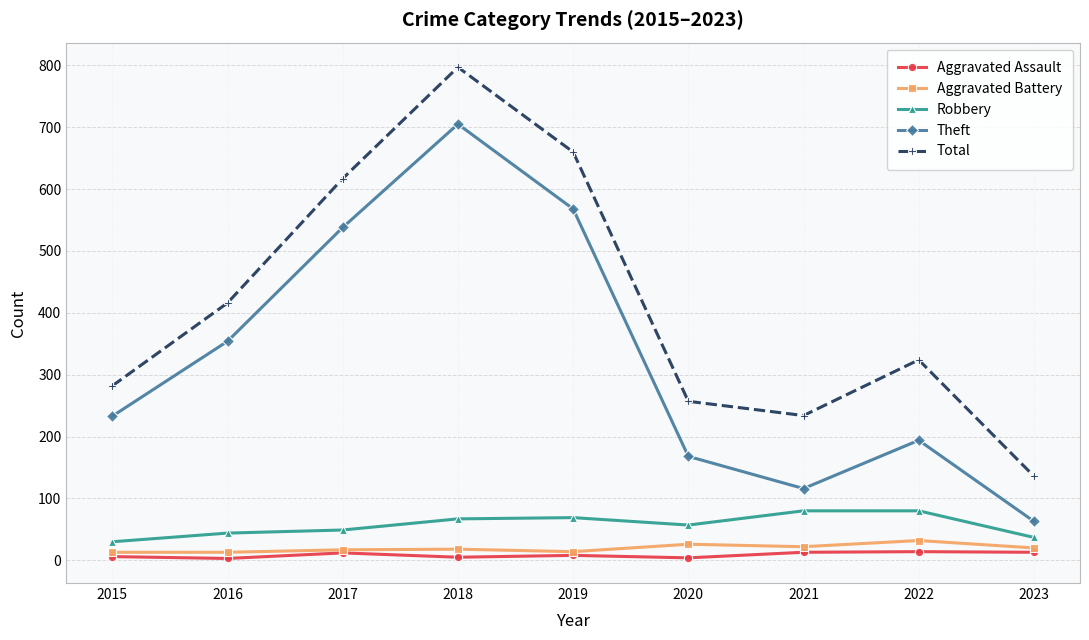

Is the value of Theft at 2021 greater than the value of Robbery at 2017?

Yes